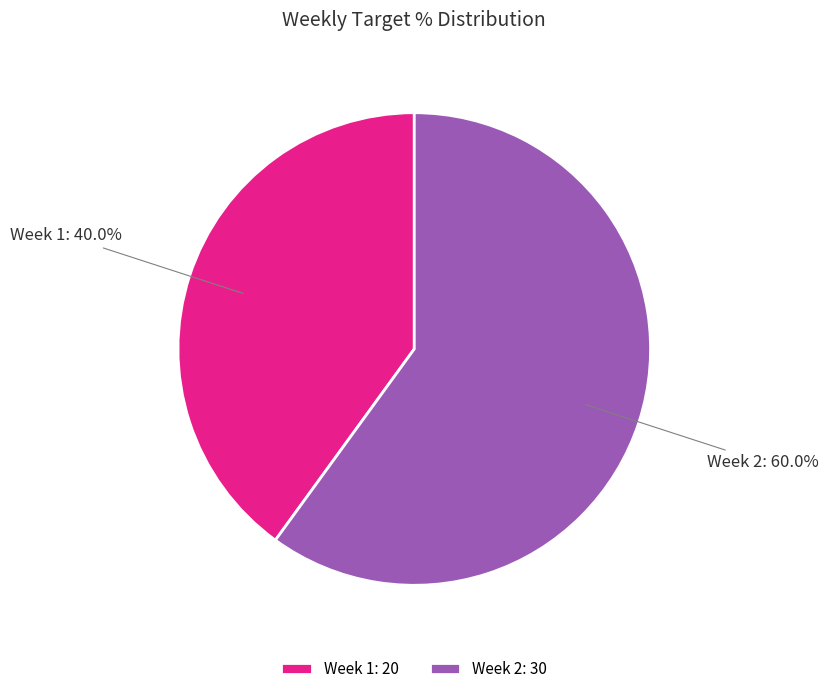

How many slices are in this pie chart?

2